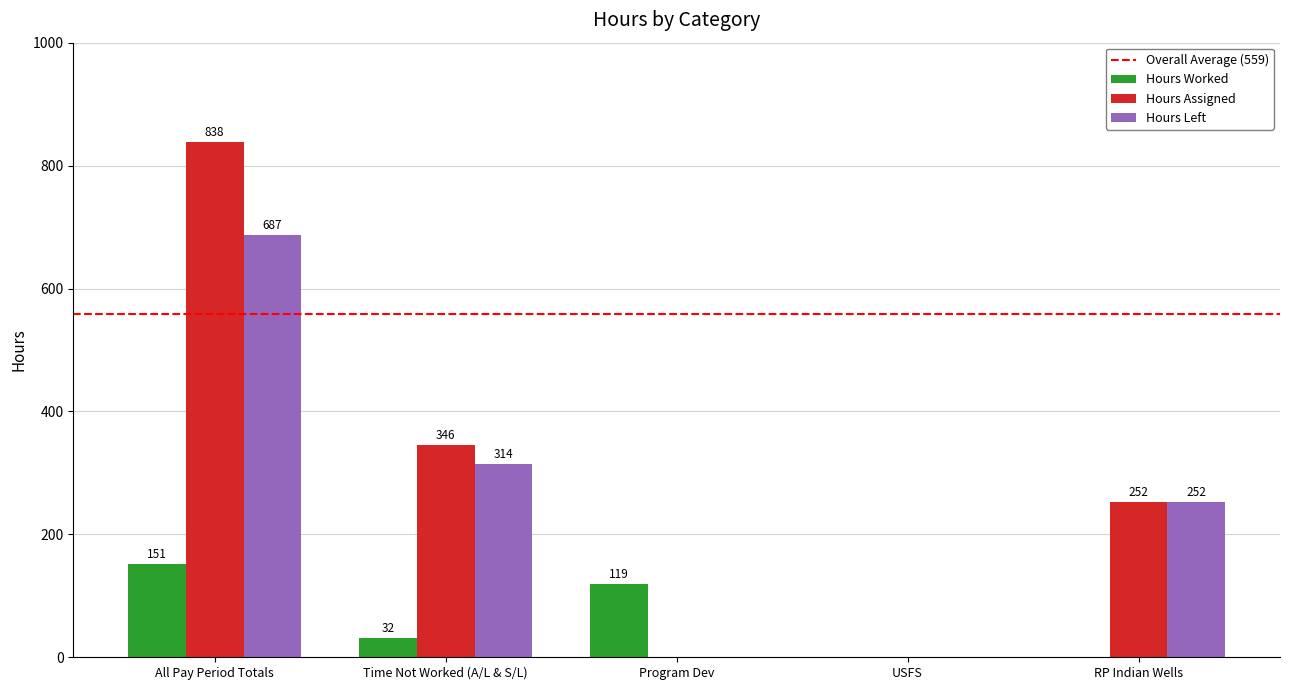

True or false: Hours Worked has a value of 0 at RP Indian Wells.

True